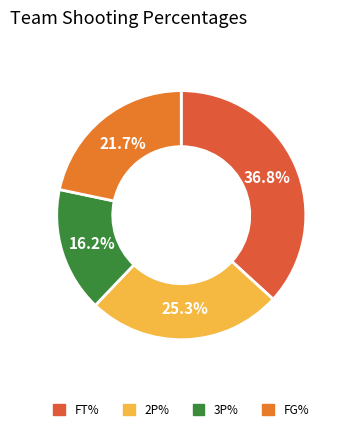

Which slice is the smallest?

3P%